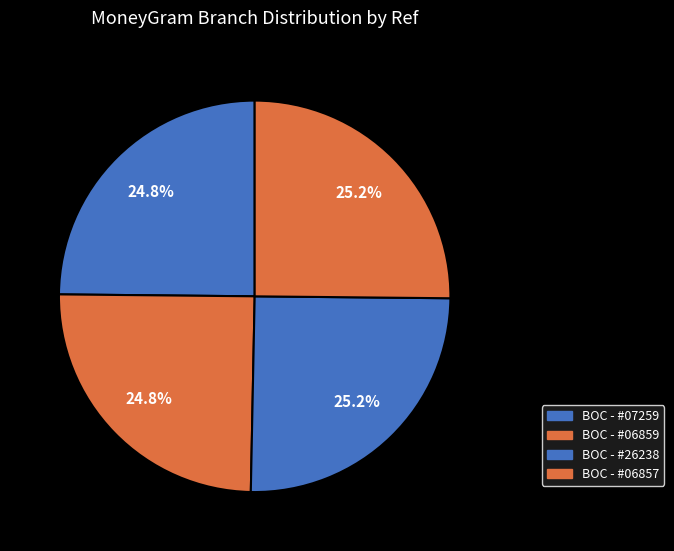

Count the number of slices in the pie.

4